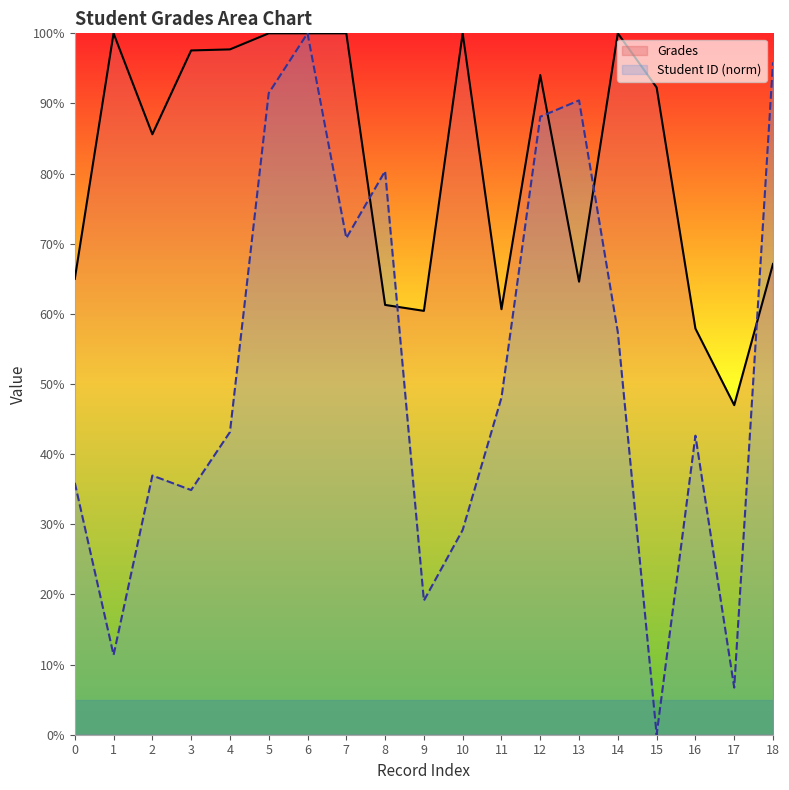

How many values in the Student ID (norm) series exceed 43?

10